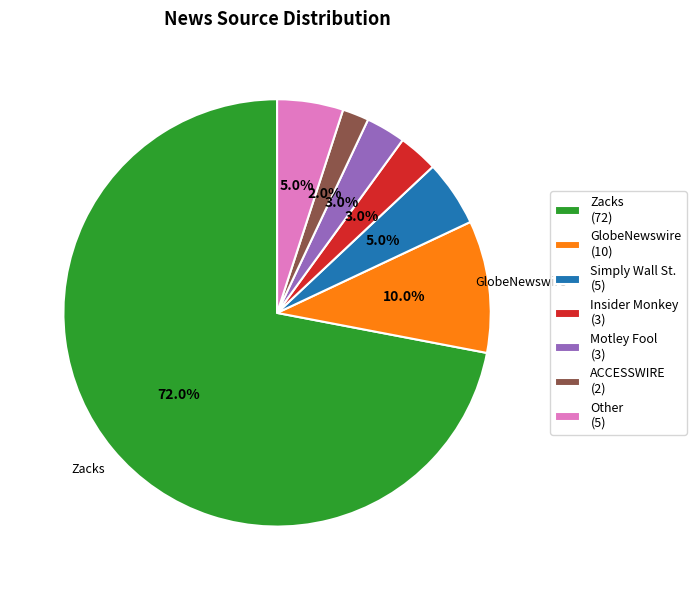

To the nearest percent, what is the difference between the largest and smallest slice percentages?

70%